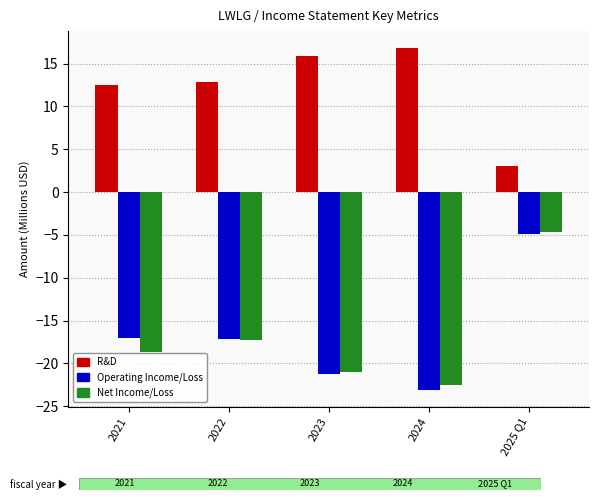

What is the sum of the R&D values at 2025 Q1 and 2021?

15.6